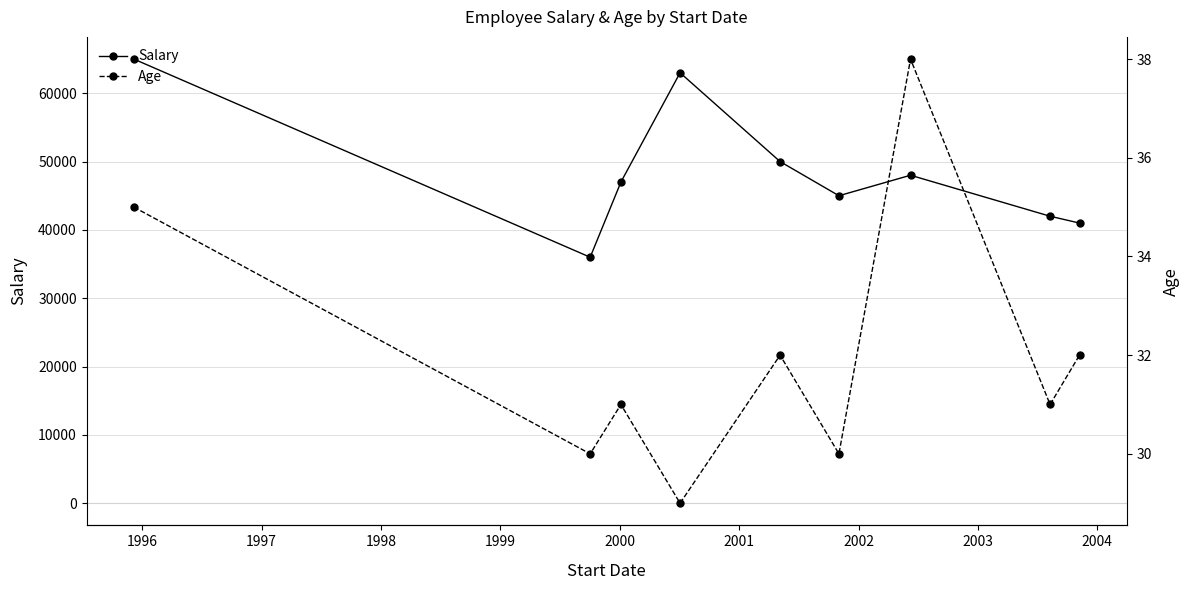

Reading left to right, transcribe all the data shown in this chart.

Salary: 65000	36000	47000	63000	50000	45000	48000	42000	41000
Age: 35	30	31	29	32	30	38	31	32